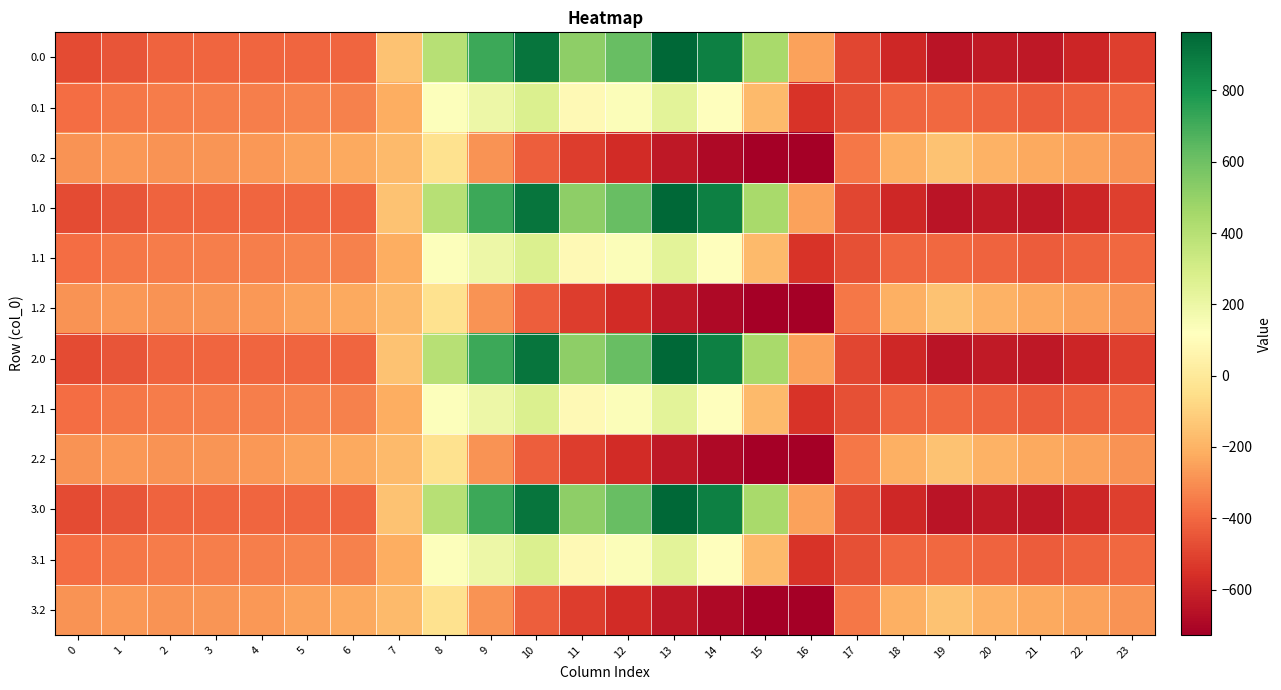

Reading left to right, list all the values displayed in this chart.

0.0: 0=-482.0	1=-449.5	2=-410.3	3=-404.4	4=-404.9	5=-403.8	6=-408.0	7=-150.1	8=395.3	9=716.9	10=916.2	11=516.0	12=619.4	13=962.7	14=870.3	15=443.0	16=-250.9	17=-494.8	18=-586.7	19=-649.2	20=-629.9	21=-638.4	22=-592.3	23=-511.3
0.1: 0=-384.6	1=-361.1	2=-347.9	3=-342.7	4=-339.6	5=-325.7	6=-332.2	7=-217.1	8=125.2	9=191.1	10=274.1	11=87.0	12=134.6	13=241.5	14=113.7	15=-173.1	16=-547.3	17=-466.6	18=-405.4	19=-400.2	20=-414.5	21=-432.4	22=-419.9	23=-399.4
0.2: 0=-287.1	1=-272.7	2=-285.5	3=-281.0	4=-274.4	5=-245.0	6=-228.8	7=-176.6	8=-35.3	9=-288.5	10=-423.5	11=-520.6	12=-571.2	13=-640.4	14=-687.4	15=-725.8	16=-726.6	17=-362.4	18=-210.0	19=-151.0	20=-199.2	21=-226.4	22=-247.4	23=-287.5
1.0: 0=-482.0	1=-449.5	2=-410.3	3=-404.4	4=-404.9	5=-403.8	6=-408.0	7=-150.1	8=395.3	9=716.9	10=916.2	11=516.0	12=619.4	13=962.7	14=870.3	15=443.0	16=-250.9	17=-494.8	18=-586.7	19=-649.2	20=-629.9	21=-638.4	22=-592.3	23=-511.3
1.1: 0=-384.6	1=-361.1	2=-347.9	3=-342.7	4=-339.6	5=-325.7	6=-332.2	7=-217.1	8=125.2	9=191.1	10=274.1	11=87.0	12=134.6	13=241.5	14=113.7	15=-173.1	16=-547.3	17=-466.6	18=-405.4	19=-400.2	20=-414.5	21=-432.4	22=-419.9	23=-399.4
1.2: 0=-287.1	1=-272.7	2=-285.5	3=-281.0	4=-274.4	5=-245.0	6=-228.8	7=-176.6	8=-35.3	9=-288.5	10=-423.5	11=-520.6	12=-571.2	13=-640.4	14=-687.4	15=-725.8	16=-726.6	17=-362.4	18=-210.0	19=-151.0	20=-199.2	21=-226.4	22=-247.4	23=-287.5
2.0: 0=-482.0	1=-449.5	2=-410.3	3=-404.4	4=-404.9	5=-403.8	6=-408.0	7=-150.1	8=395.3	9=716.9	10=916.2	11=516.0	12=619.4	13=962.7	14=870.3	15=443.0	16=-250.9	17=-494.8	18=-586.7	19=-649.2	20=-629.9	21=-638.4	22=-592.3	23=-511.3
2.1: 0=-384.6	1=-361.1	2=-347.9	3=-342.7	4=-339.6	5=-325.7	6=-332.2	7=-217.1	8=125.2	9=191.1	10=274.1	11=87.0	12=134.6	13=241.5	14=113.7	15=-173.1	16=-547.3	17=-466.6	18=-405.4	19=-400.2	20=-414.5	21=-432.4	22=-419.9	23=-399.4
2.2: 0=-287.1	1=-272.7	2=-285.5	3=-281.0	4=-274.4	5=-245.0	6=-228.8	7=-176.6	8=-35.3	9=-288.5	10=-423.5	11=-520.6	12=-571.2	13=-640.4	14=-687.4	15=-725.8	16=-726.6	17=-362.4	18=-210.0	19=-151.0	20=-199.2	21=-226.4	22=-247.4	23=-287.5
3.0: 0=-482.0	1=-449.5	2=-410.3	3=-404.4	4=-404.9	5=-403.8	6=-408.0	7=-150.1	8=395.3	9=716.9	10=916.2	11=516.0	12=619.4	13=962.7	14=870.3	15=443.0	16=-250.9	17=-494.8	18=-586.7	19=-649.2	20=-629.9	21=-638.4	22=-592.3	23=-511.3
3.1: 0=-384.6	1=-361.1	2=-347.9	3=-342.7	4=-339.6	5=-325.7	6=-332.2	7=-217.1	8=125.2	9=191.1	10=274.1	11=87.0	12=134.6	13=241.5	14=113.7	15=-173.1	16=-547.3	17=-466.6	18=-405.4	19=-400.2	20=-414.5	21=-432.4	22=-419.9	23=-399.4
3.2: 0=-287.1	1=-272.7	2=-285.5	3=-281.0	4=-274.4	5=-245.0	6=-228.8	7=-176.6	8=-35.3	9=-288.5	10=-423.5	11=-520.6	12=-571.2	13=-640.4	14=-687.4	15=-725.8	16=-726.6	17=-362.4	18=-210.0	19=-151.0	20=-199.2	21=-226.4	22=-247.4	23=-287.5